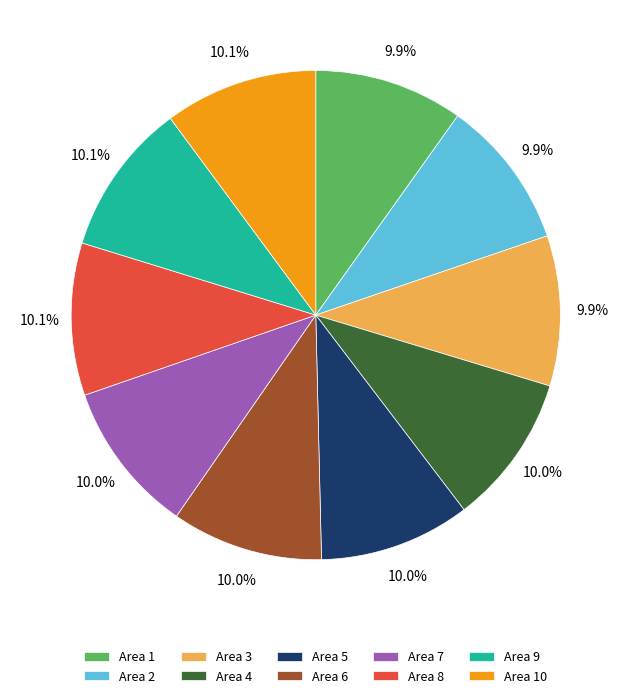

How many slices are in this pie chart?

10